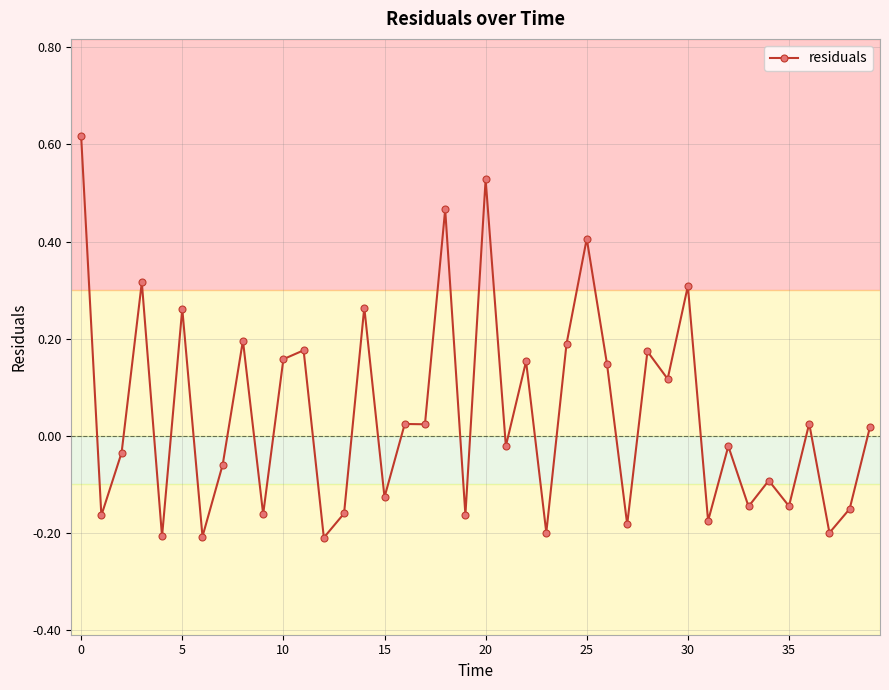

True or false: the data has more than 1 interior local peaks.

True